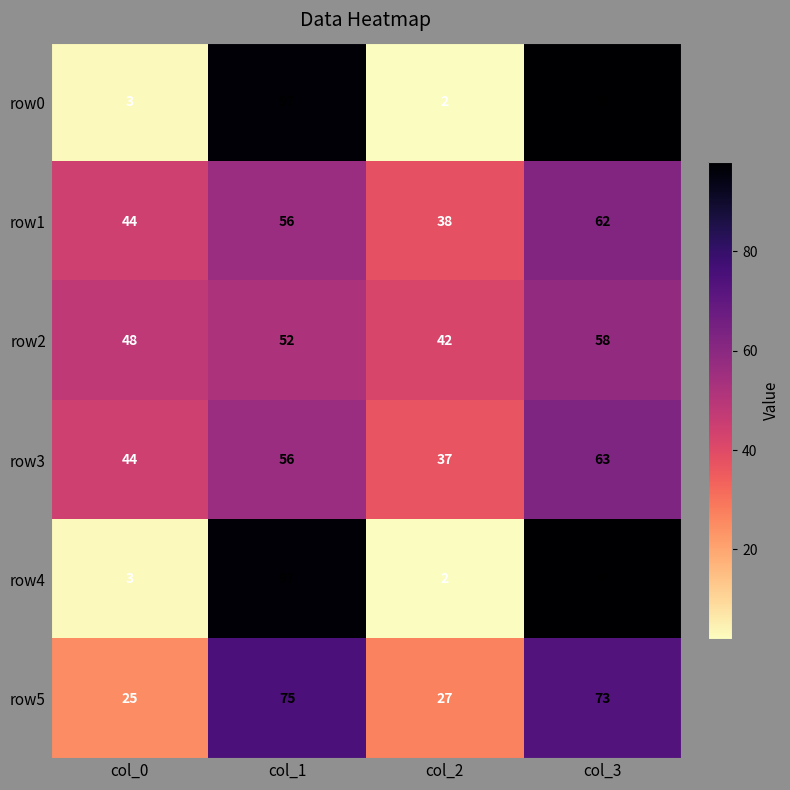

What is the highest value of the row5 series?

75